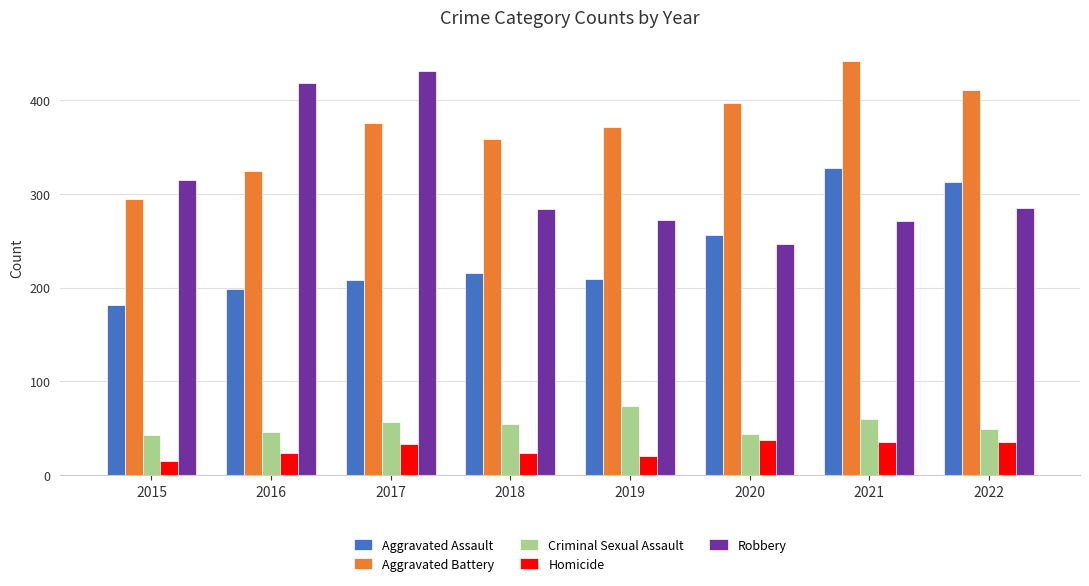

How many bars are there in total?

40